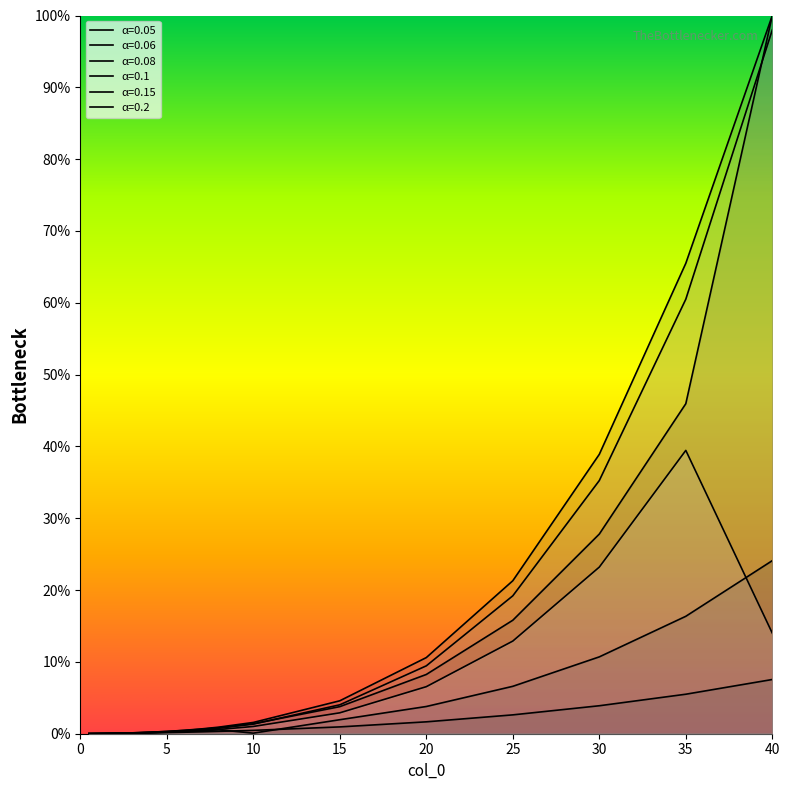

True or false: 0.2 and 0.1 intersect in this chart.

False